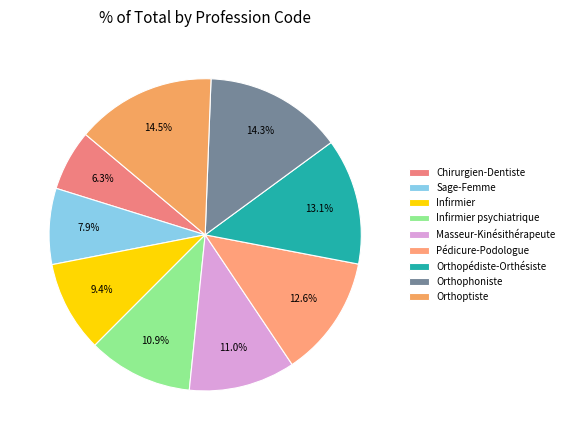

How much of the chart is everything except Orthoptiste?

85.5%